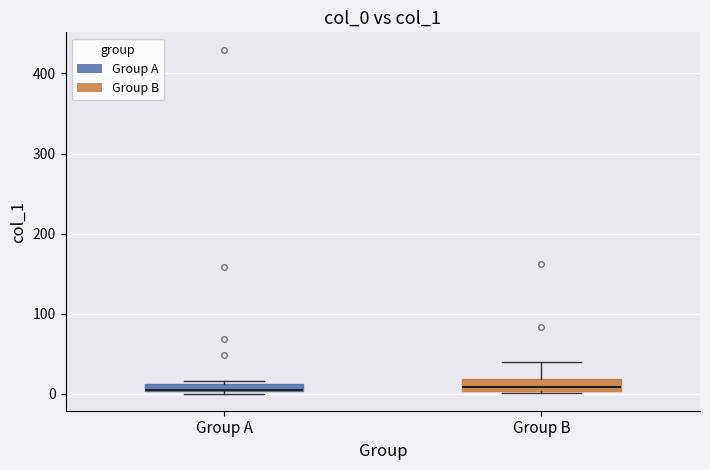

Where is the lower edge of the box for Group B on the y-axis? The values are not printed on the chart, so give them approximately, as read against the axis.

0